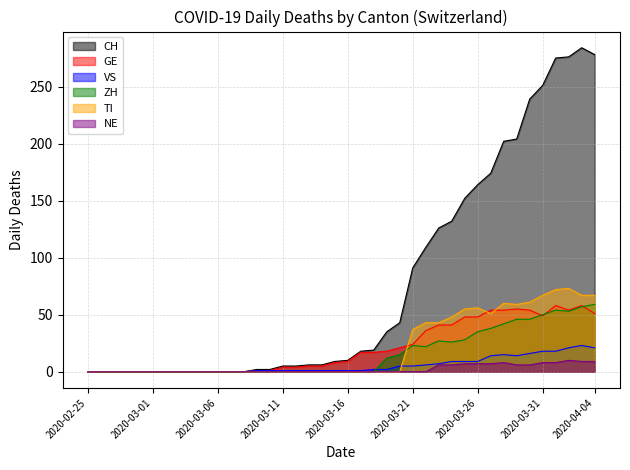

List the labels in order of CH value, smallest first.

2020-02-25, 2020-02-26, 2020-02-27, 2020-02-28, 2020-02-29, 2020-03-01, 2020-03-02, 2020-03-03, 2020-03-04, 2020-03-05, 2020-03-06, 2020-03-07, 2020-03-08, 2020-03-09, 2020-03-10, 2020-03-11, 2020-03-12, 2020-03-13, 2020-03-14, 2020-03-15, 2020-03-16, 2020-03-17, 2020-03-18, 2020-03-19, 2020-03-20, 2020-03-21, 2020-03-22, 2020-03-23, 2020-03-24, 2020-03-25, 2020-03-26, 2020-03-27, 2020-03-28, 2020-03-29, 2020-03-30, 2020-03-31, 2020-04-01, 2020-04-02, 2020-04-04, 2020-04-03